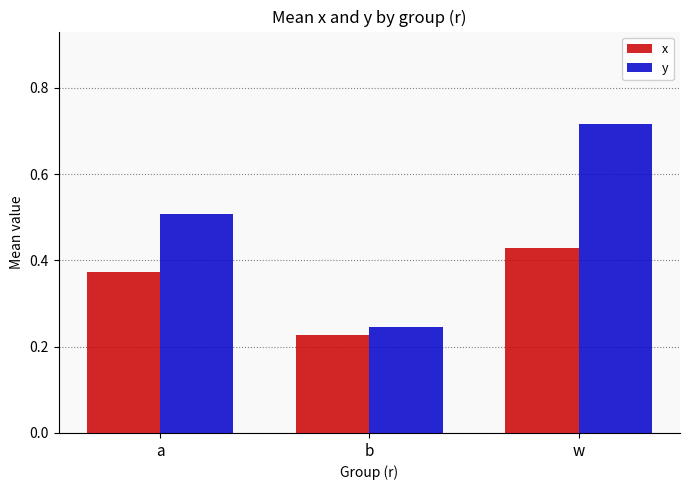

What is the average value of the y series?

0.5